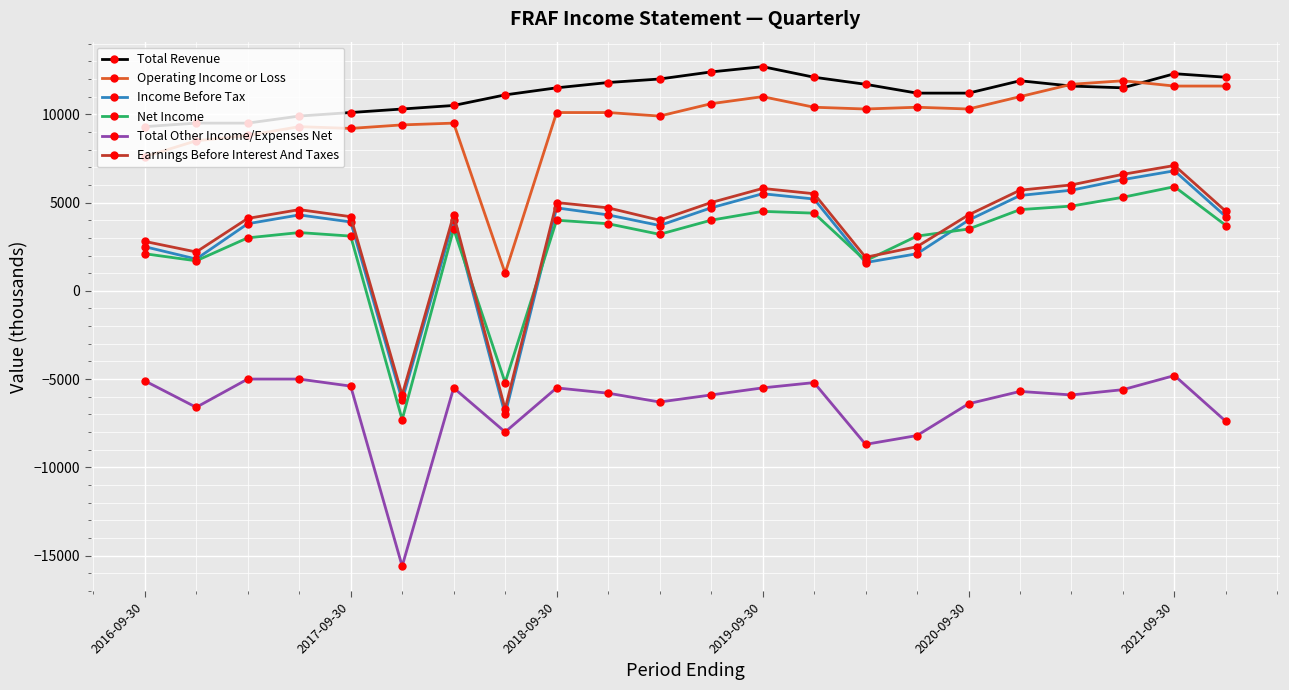

What are all the series names shown in the legend?

Total Revenue, Operating Income or Loss, Income Before Tax, Net Income, Total Other Income/Expenses Net, Earnings Before Interest And Taxes